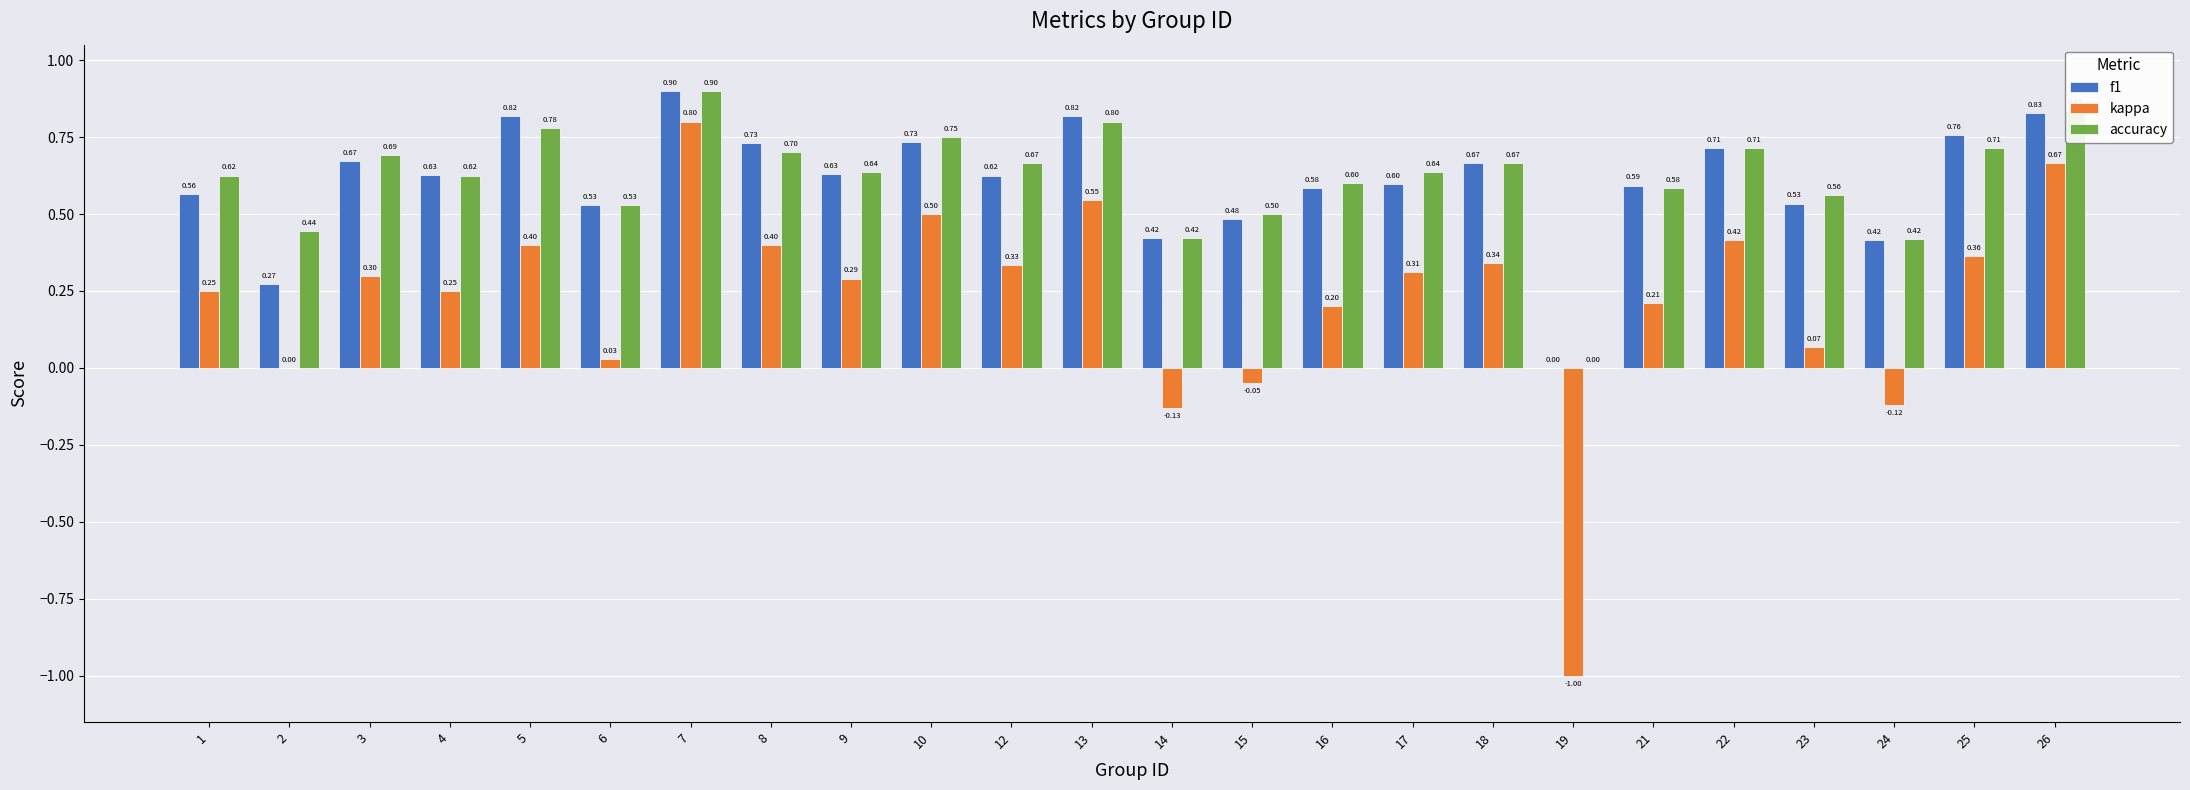

What is the sum of all accuracy values?

14.8